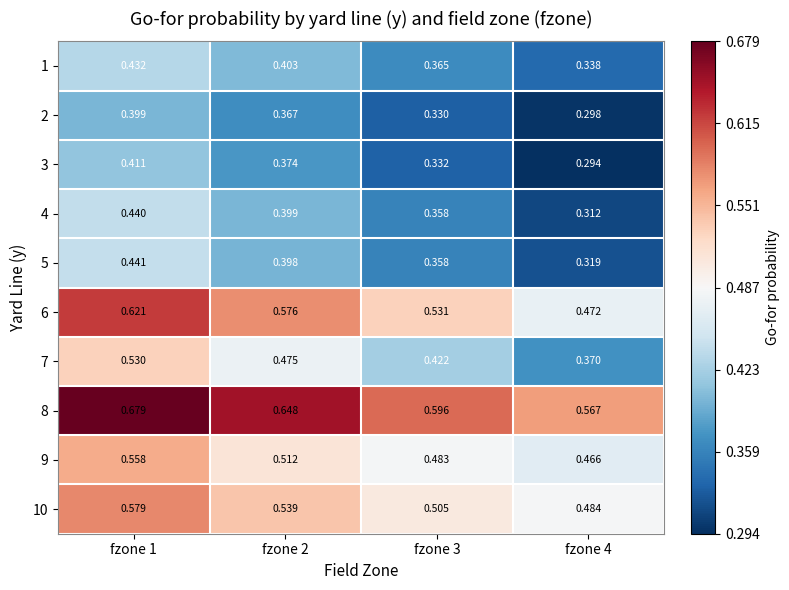

Is the value of 4 at fzone 1 greater than the value of 1 at fzone 4?

Yes